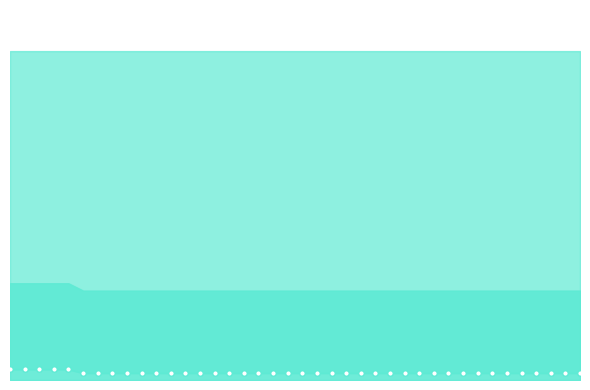

Does the chart display data point markers on the line(s)?

Yes